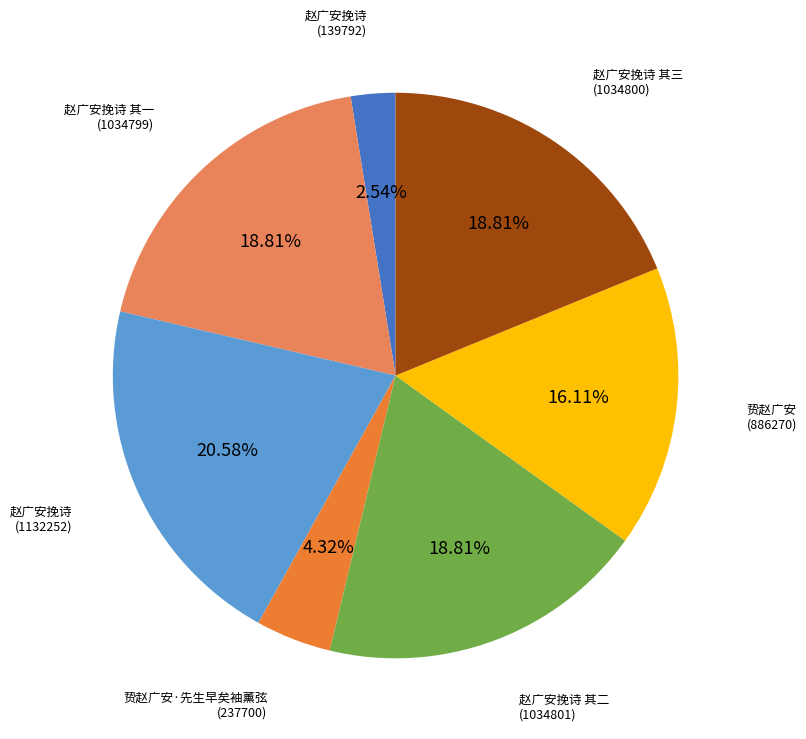

Is there any slice that represents more than half of the pie?

No